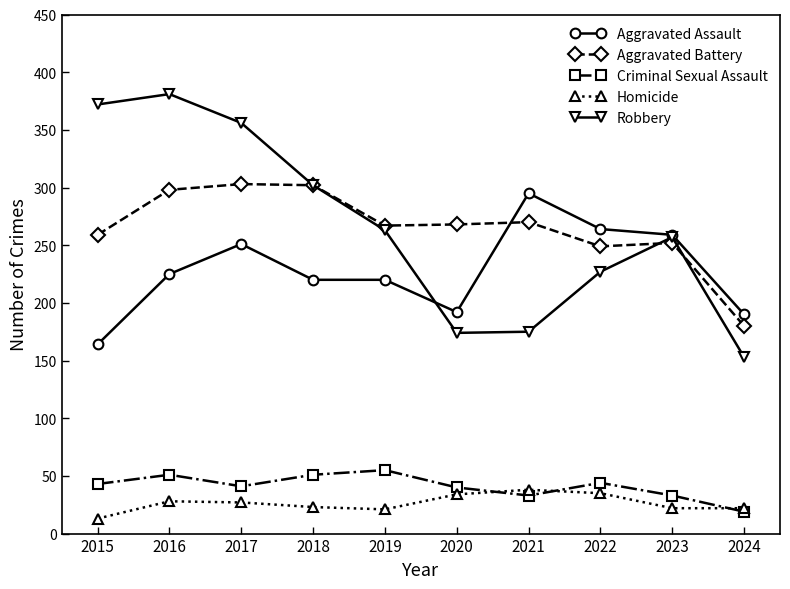

Rank the series at 2015 from lowest to highest value.

Homicide, Criminal Sexual Assault, Aggravated Assault, Aggravated Battery, Robbery